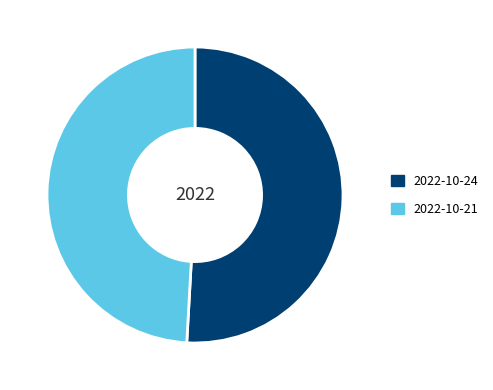

The 2022-10-24 slice represents 42% of the pie. True or false?

False